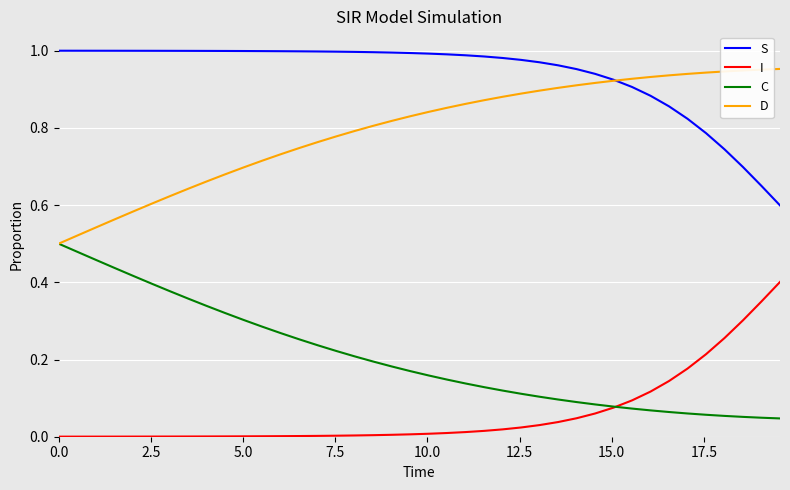

Which series has the largest total across all categories?

S